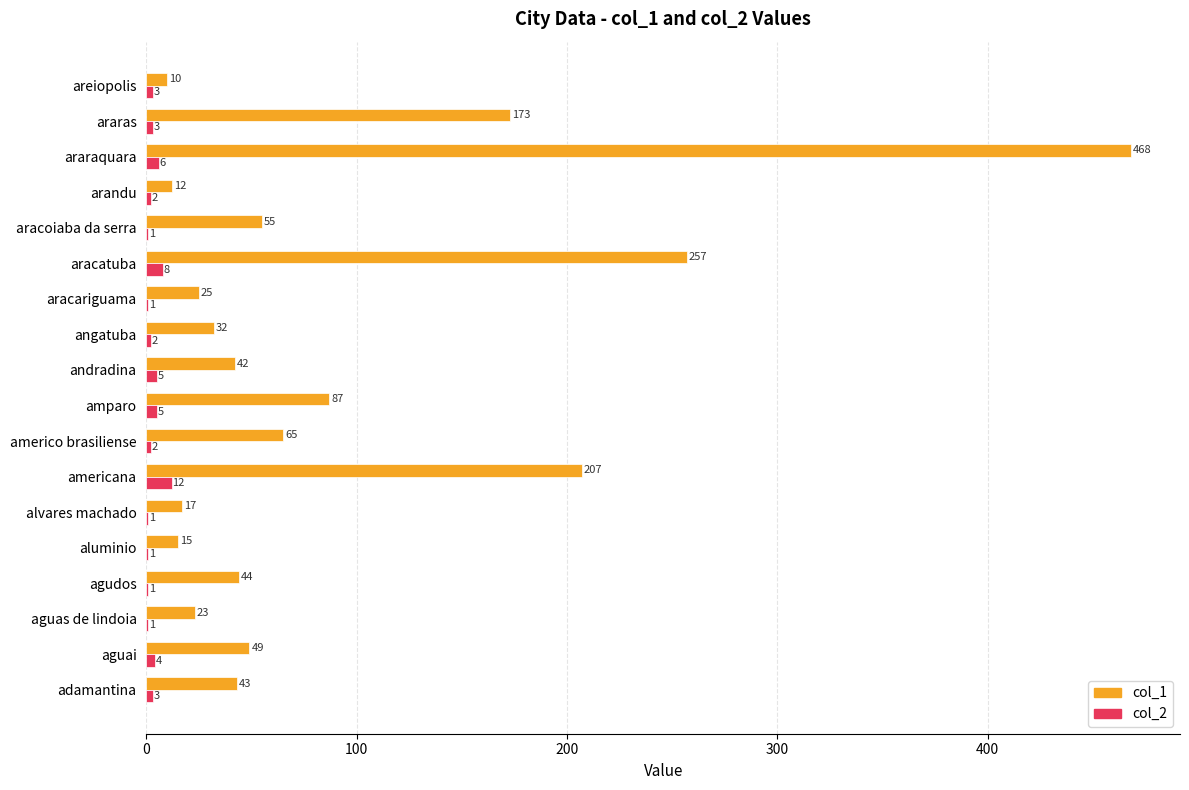

What is the highest value of the col_2 series?

12